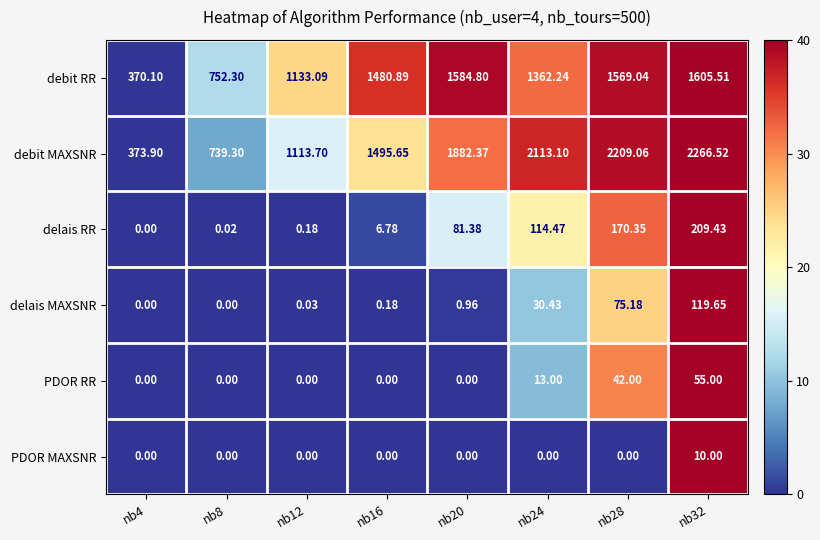

Which series has the widest spread of values?

debit MAXSNR